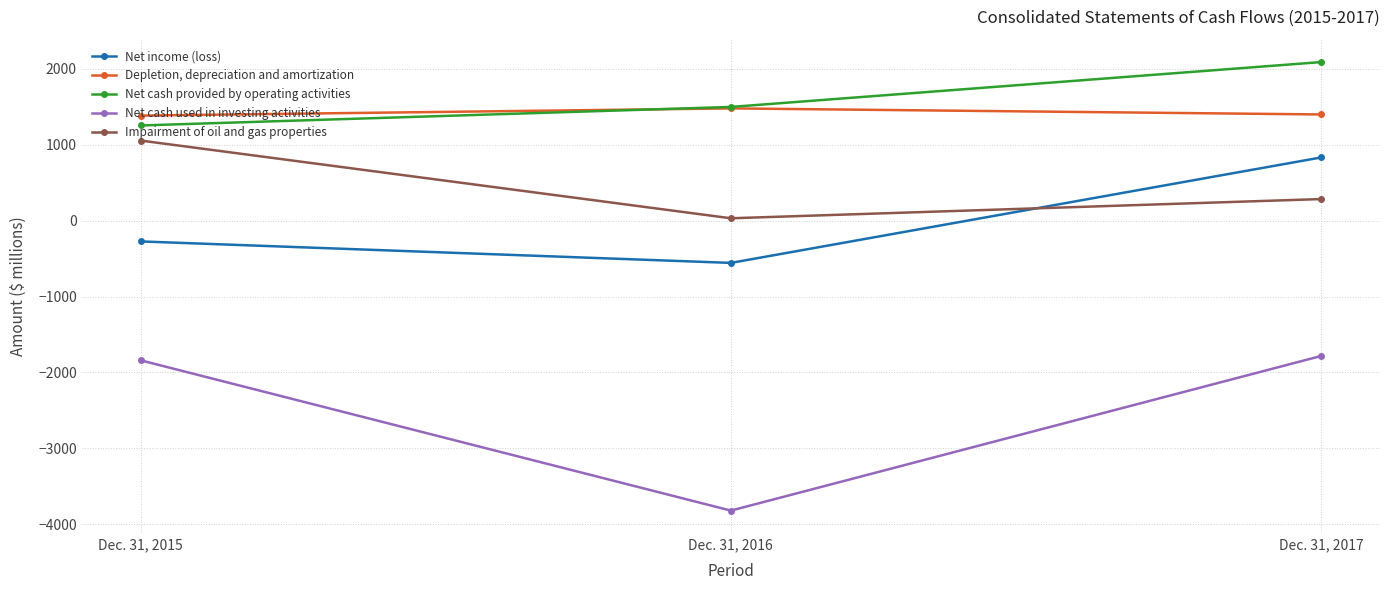

How many lines are shown in the chart?

5